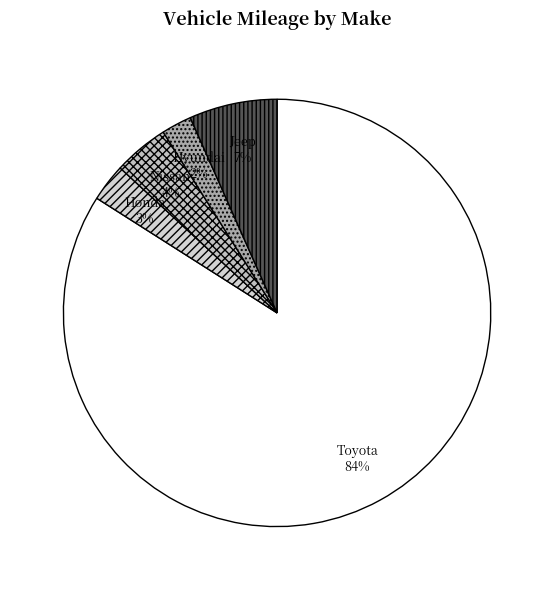

Approximately how many times larger is the value at Hyundai compared to Nissan?

0.5